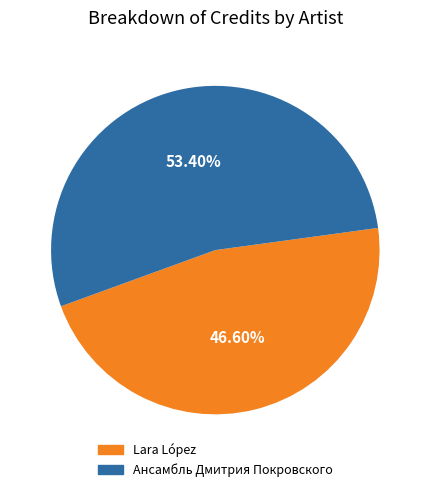

What percentage do Lara López and Ансамбль Дмитрия Покровского together represent?

100.0%